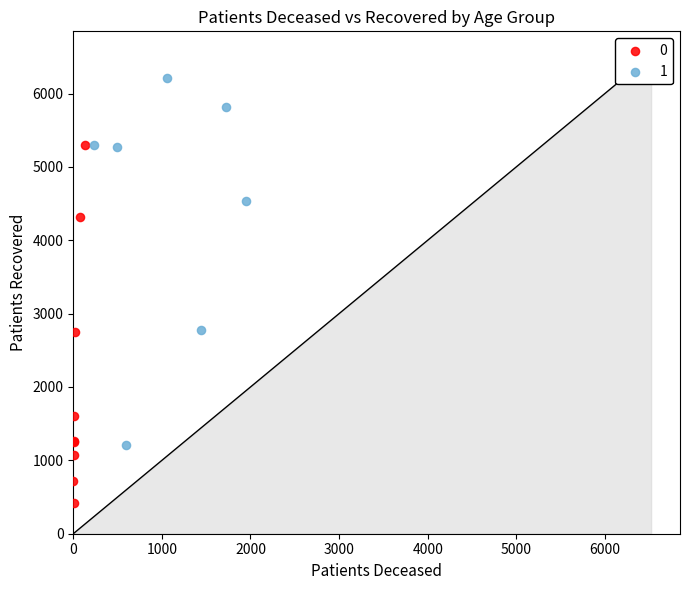

What are all the series names shown in the legend?

0, 1